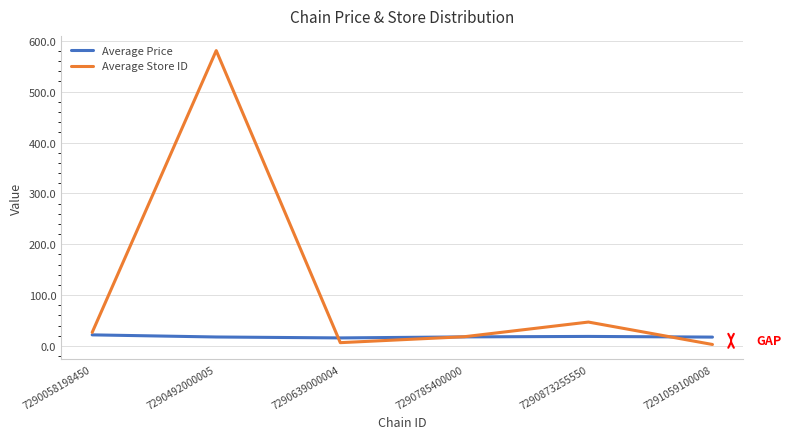

List the series in order of their overall mean, highest first.

Average Store ID, Average Price